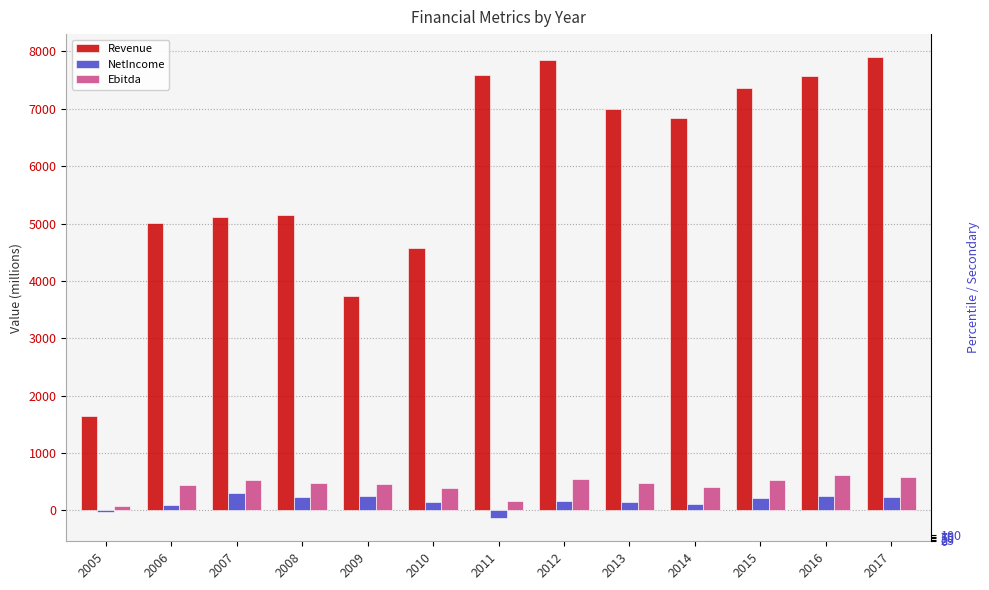

How many data points does each series have?

13